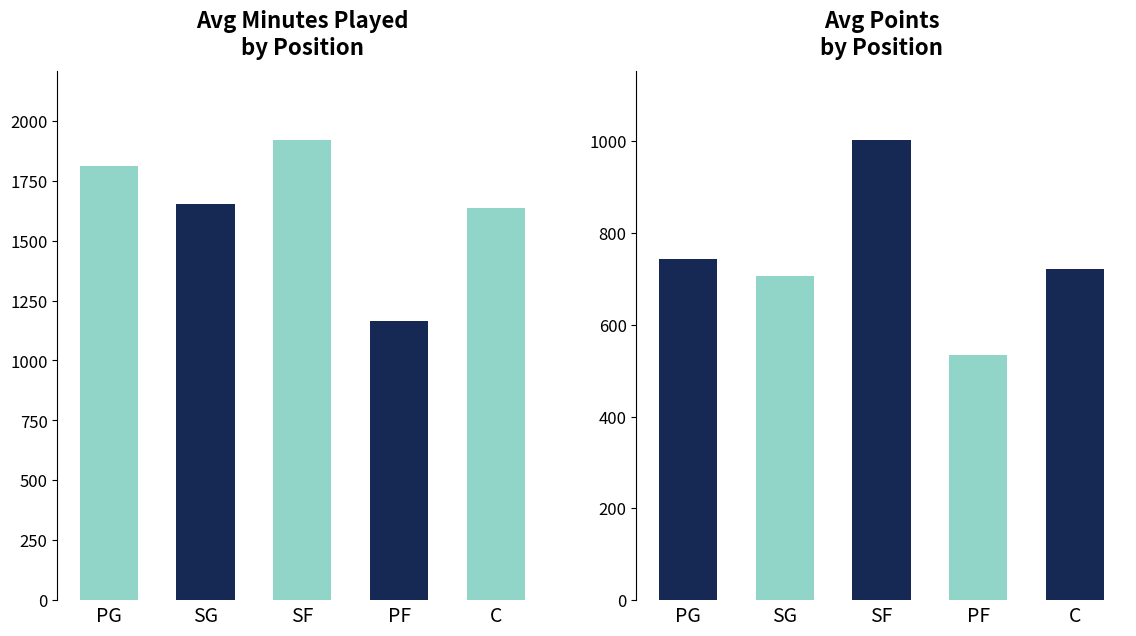

What is the average value of the Avg MP series?

1637